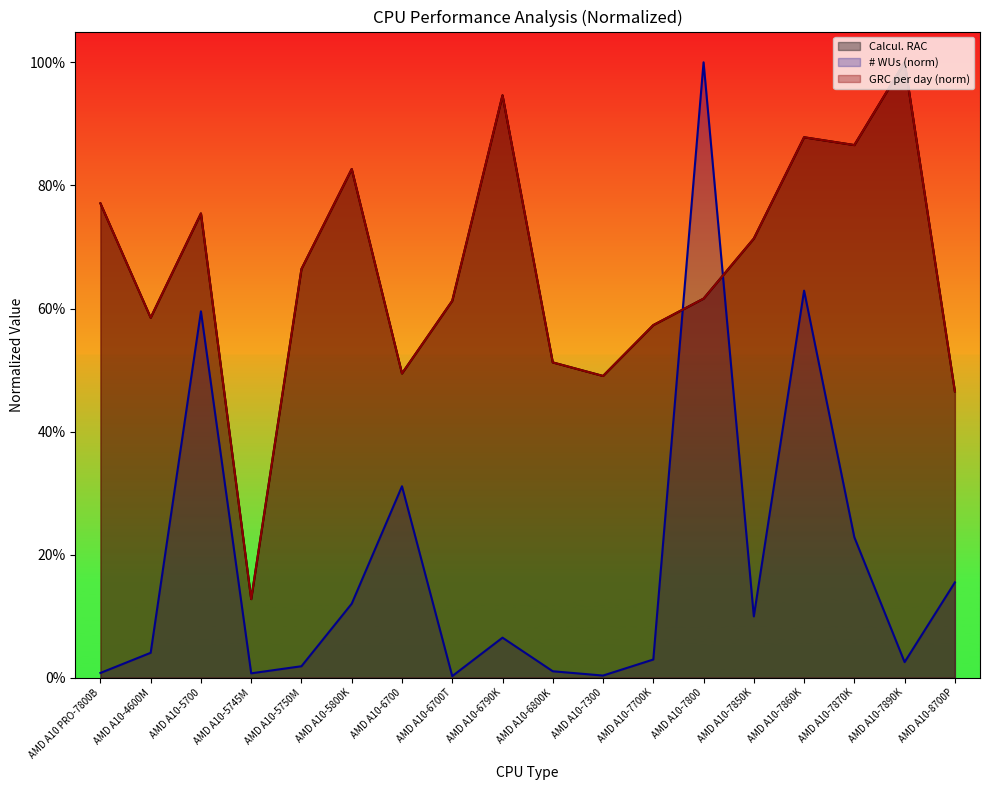

Reading right to left, extract all data points from this chart.

# WUs: AMD A10-8700P=0.2	AMD A10-7890K=0.0	AMD A10-7870K=0.2	AMD A10-7860K=0.6	AMD A10-7850K=0.1	AMD A10-7800=1.0	AMD A10-7700K=0.0	AMD A10-7300=0.0	AMD A10-6800K=0.0	AMD A10-6790K=0.1	AMD A10-6700T=0.0	AMD A10-6700=0.3	AMD A10-5800K=0.1	AMD A10-5750M=0.0	AMD A10-5745M=0.0	AMD A10-5700=0.6	AMD A10-4600M=0.0	AMD A10 PRO-7800B=0.0
Calcul. RAC: AMD A10-8700P=0.5	AMD A10-7890K=1.0	AMD A10-7870K=0.9	AMD A10-7860K=0.9	AMD A10-7850K=0.7	AMD A10-7800=0.6	AMD A10-7700K=0.6	AMD A10-7300=0.5	AMD A10-6800K=0.5	AMD A10-6790K=0.9	AMD A10-6700T=0.6	AMD A10-6700=0.5	AMD A10-5800K=0.8	AMD A10-5750M=0.7	AMD A10-5745M=0.1	AMD A10-5700=0.8	AMD A10-4600M=0.6	AMD A10 PRO-7800B=0.8
GRC per day: AMD A10-8700P=0.5	AMD A10-7890K=1.0	AMD A10-7870K=0.9	AMD A10-7860K=0.9	AMD A10-7850K=0.7	AMD A10-7800=0.6	AMD A10-7700K=0.6	AMD A10-7300=0.5	AMD A10-6800K=0.5	AMD A10-6790K=0.9	AMD A10-6700T=0.6	AMD A10-6700=0.5	AMD A10-5800K=0.8	AMD A10-5750M=0.7	AMD A10-5745M=0.1	AMD A10-5700=0.8	AMD A10-4600M=0.6	AMD A10 PRO-7800B=0.8